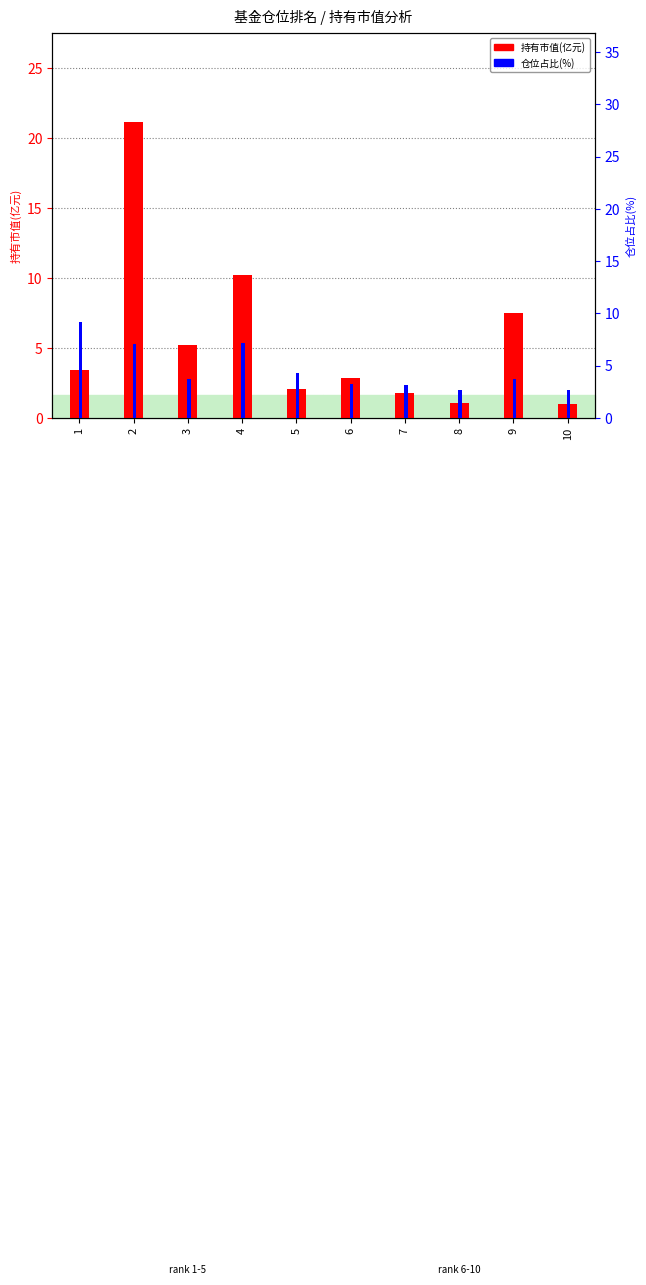

Is it true that 仓位占比(%) equals 14.9 at 1?

False